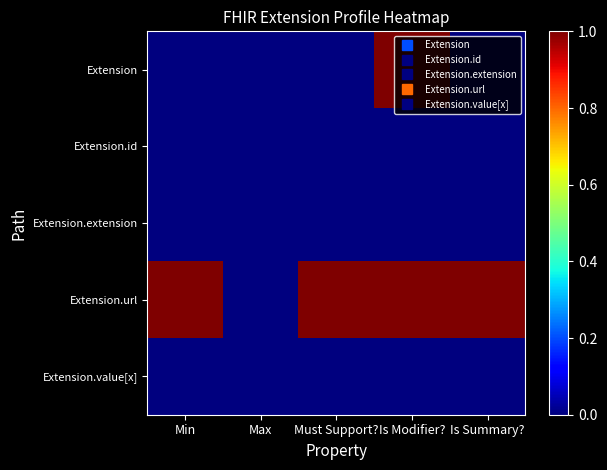

Reading left to right, transcribe all the data shown in this chart.

Extension: Min=0	Max=0	Must Support?=0	Is Modifier?=1	Is Summary?=0
Extension.id: Min=0	Max=0	Must Support?=0	Is Modifier?=0	Is Summary?=0
Extension.extension: Min=0	Max=0	Must Support?=0	Is Modifier?=0	Is Summary?=0
Extension.url: Min=1	Max=0	Must Support?=1	Is Modifier?=1	Is Summary?=1
Extension.value[x]: Min=0	Max=0	Must Support?=0	Is Modifier?=0	Is Summary?=0